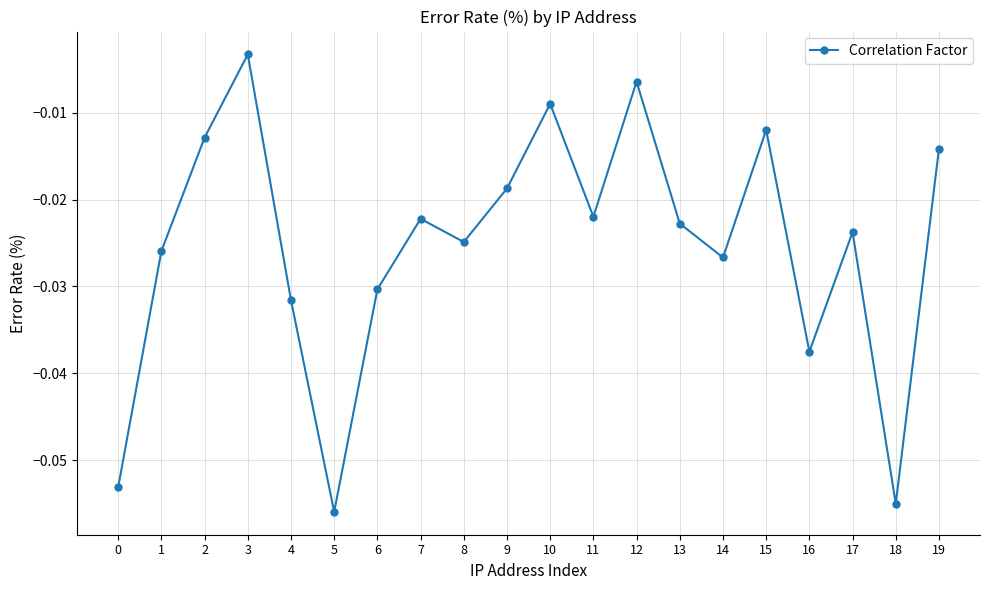

Does the chart have visible grid lines?

Yes